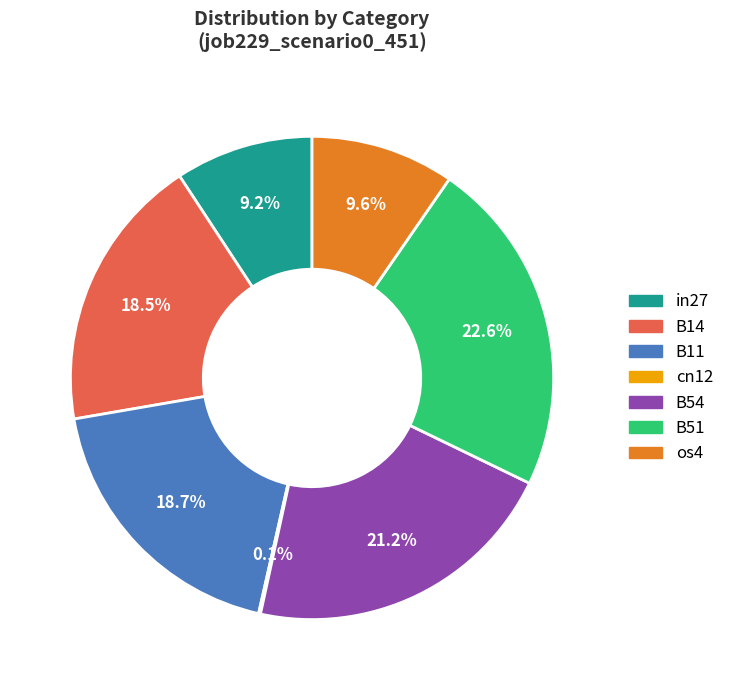

To the nearest percent, what is the combined percentage of B54 and B11?

40%